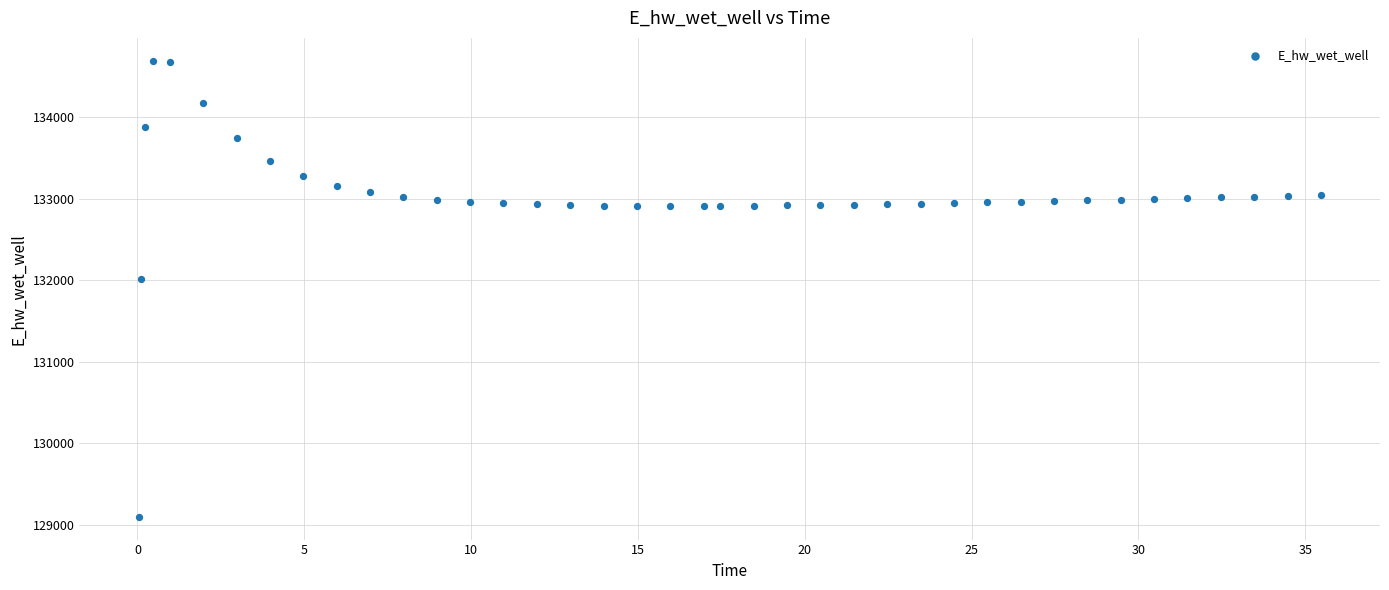

What Y value in the scatter plot is closest to 131894?

132016.4